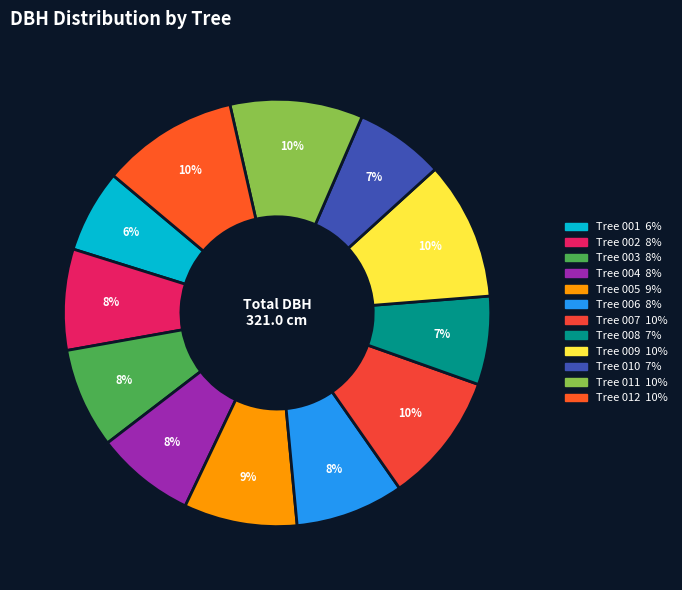

Count the number of slices in the pie.

12